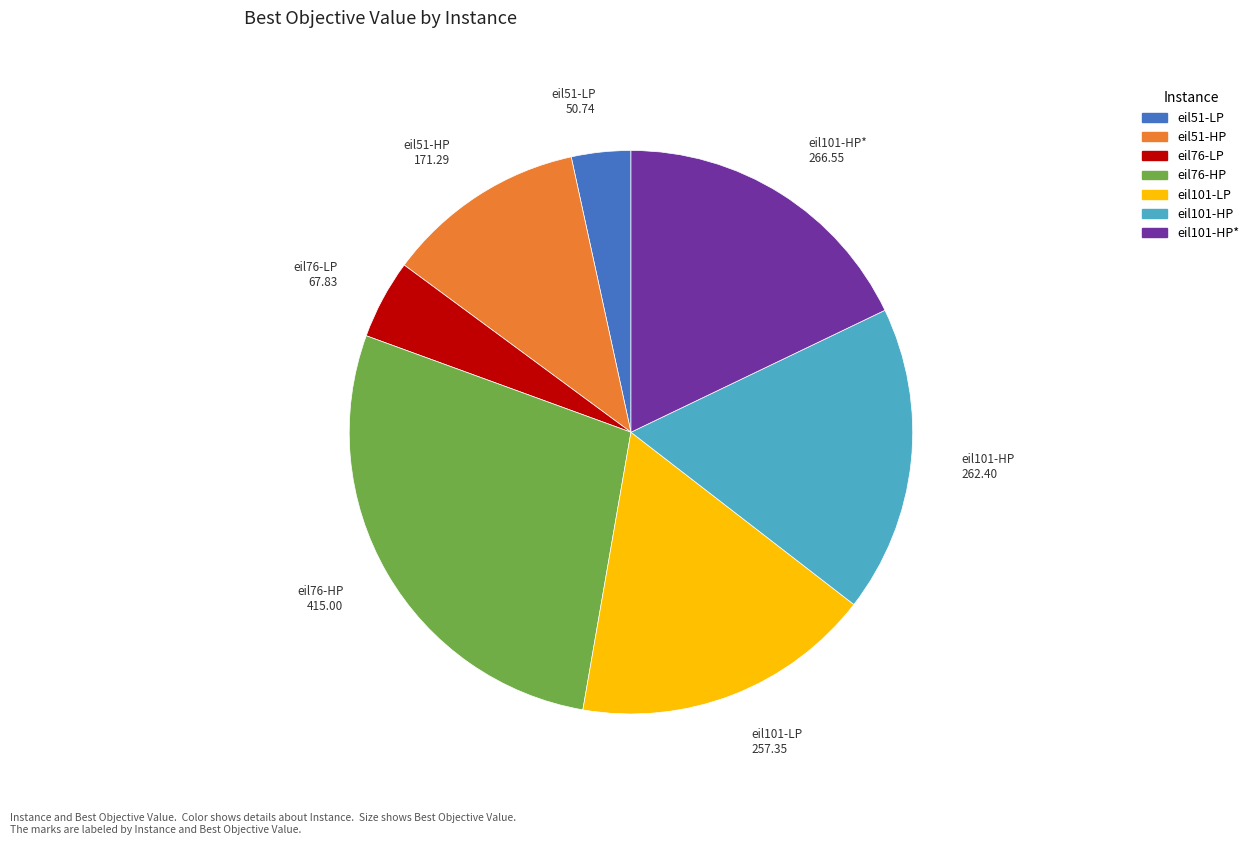

Count the number of slices in the pie.

7